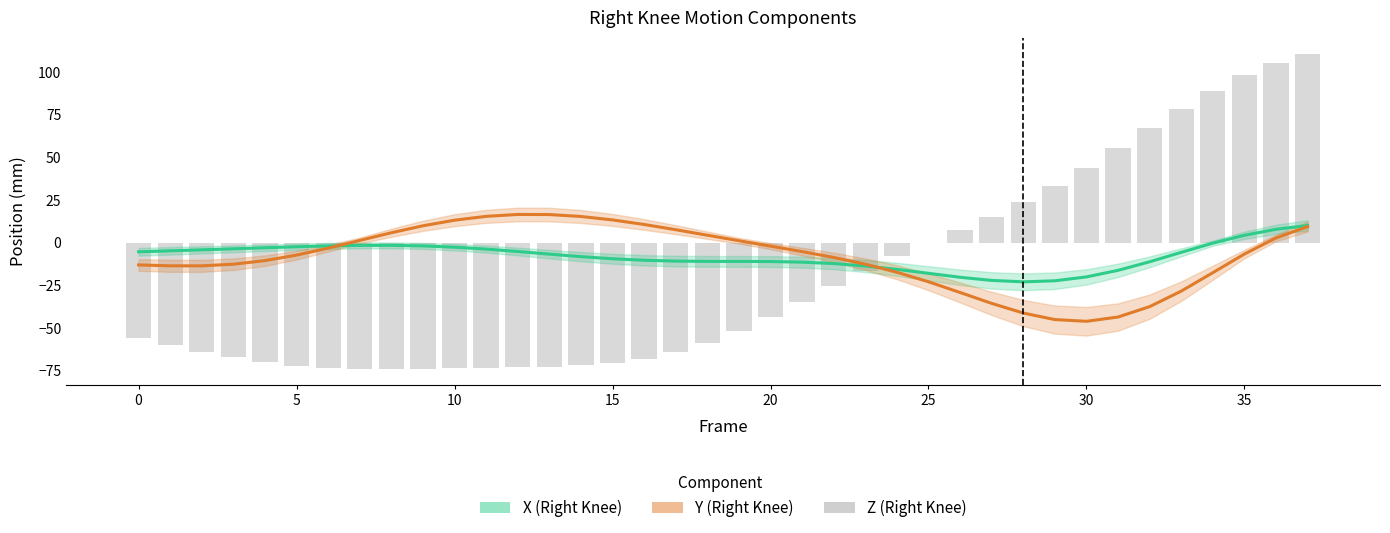

What is the sum of all X values?

-307.7